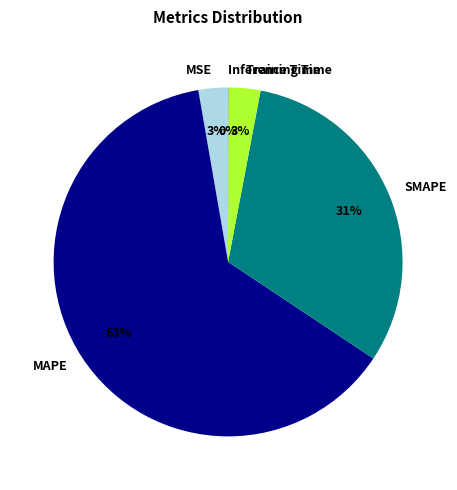

Does MAPE account for over 50% of the chart?

Yes